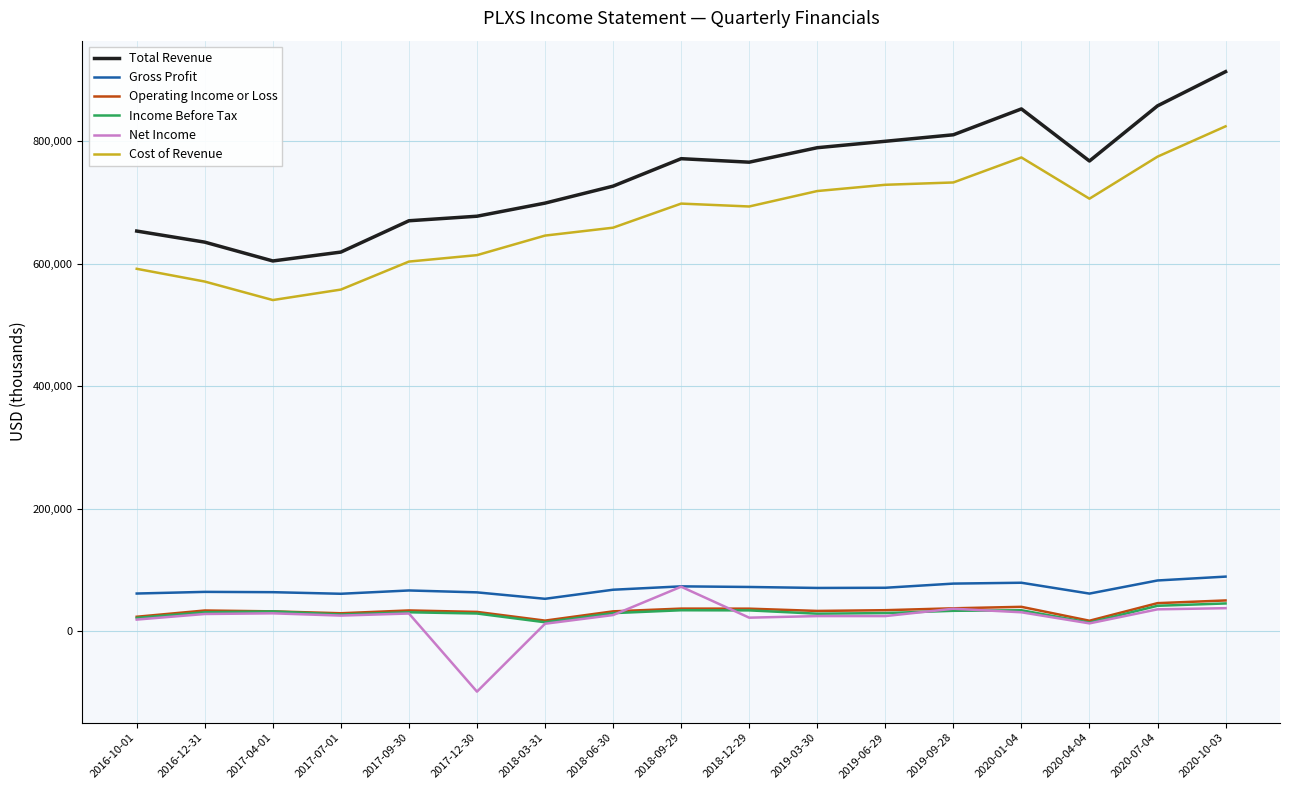

What is the average value of the Income Before Tax series?

30147